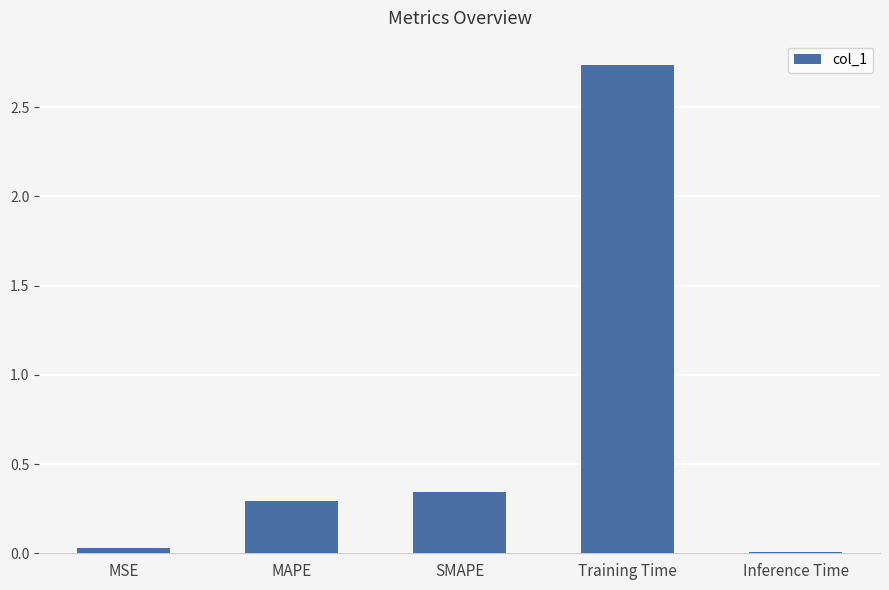

The value at SMAPE is 0.1. True or false?

False